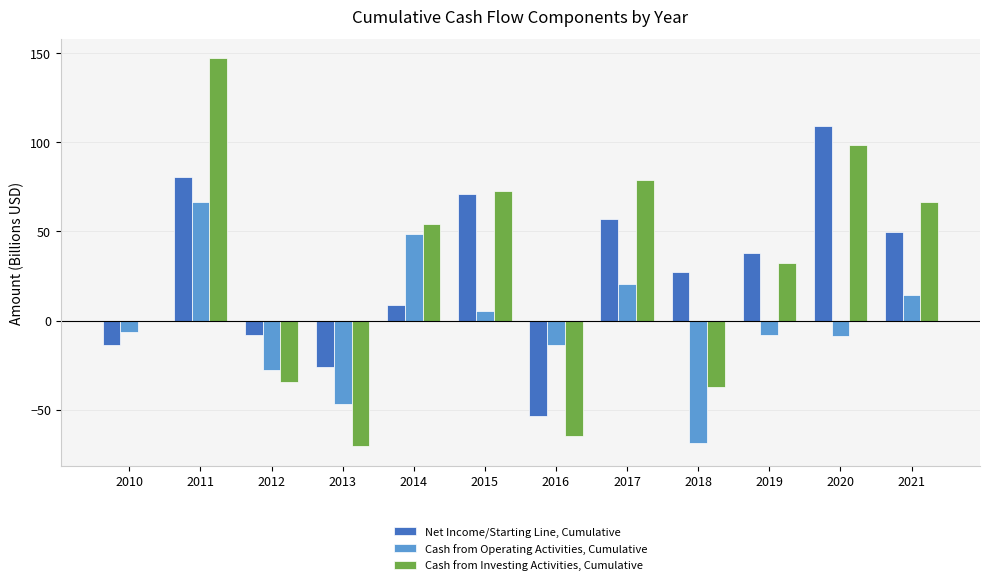

Which series changed the most between 2013 and 2020?

Cash from Investing Activities, Cumulative